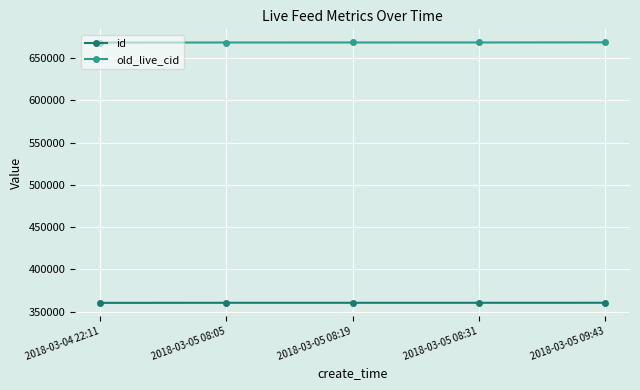

How many categories are shown in the chart?

5